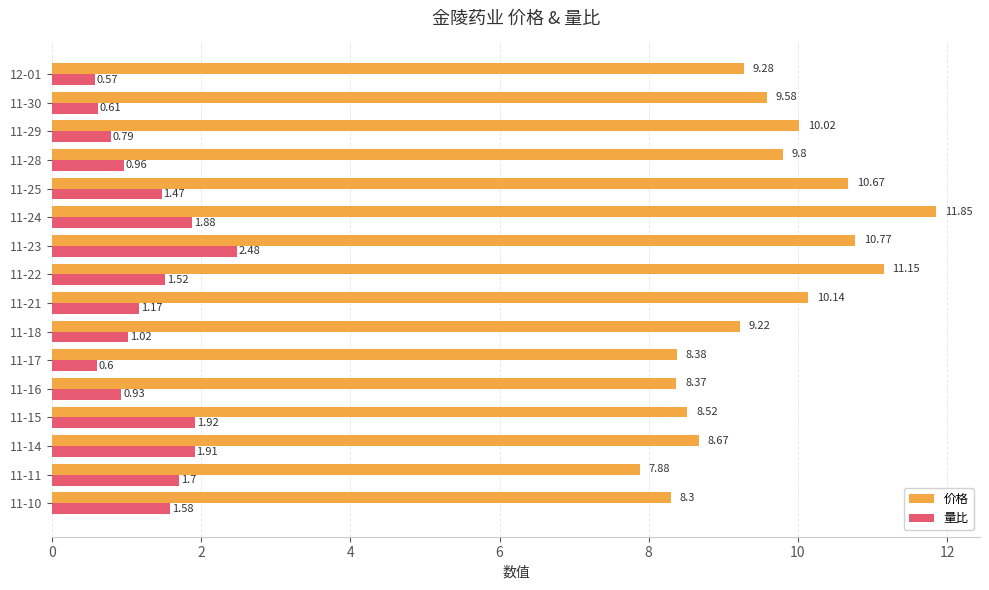

Which series has the widest spread of values?

价格